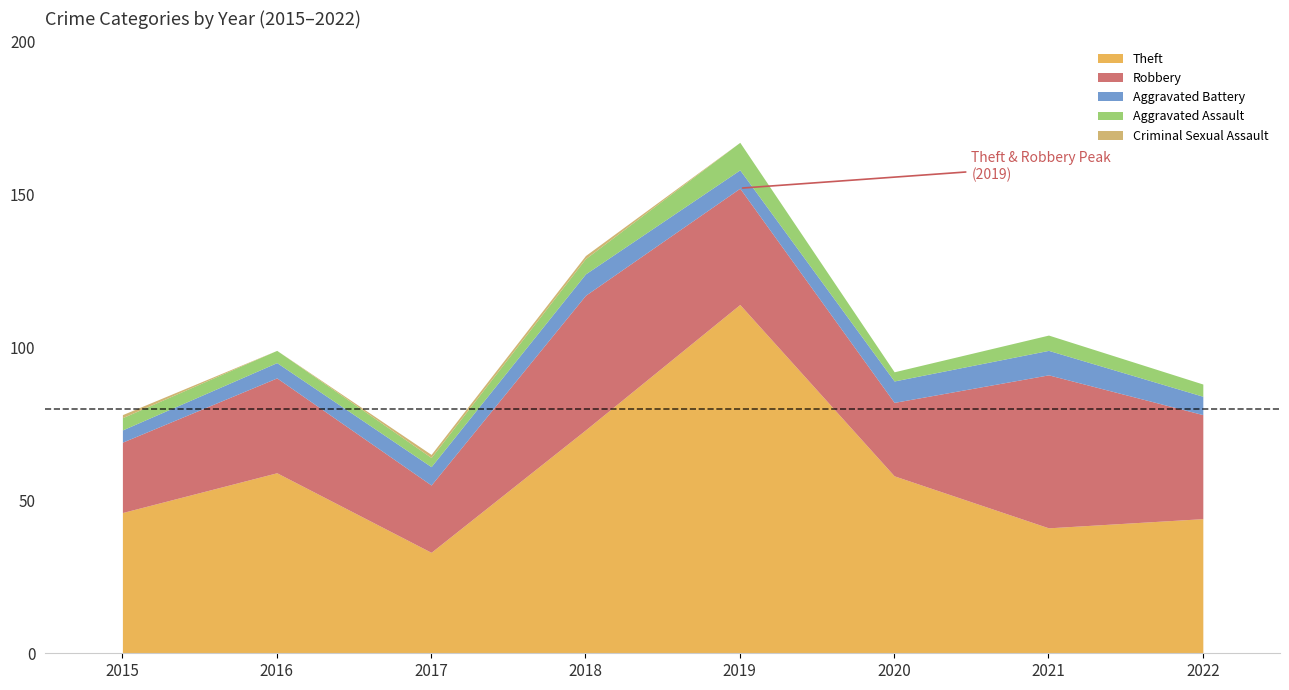

In Aggravated Assault, how many points are higher than both neighbors (excluding endpoints)?

2